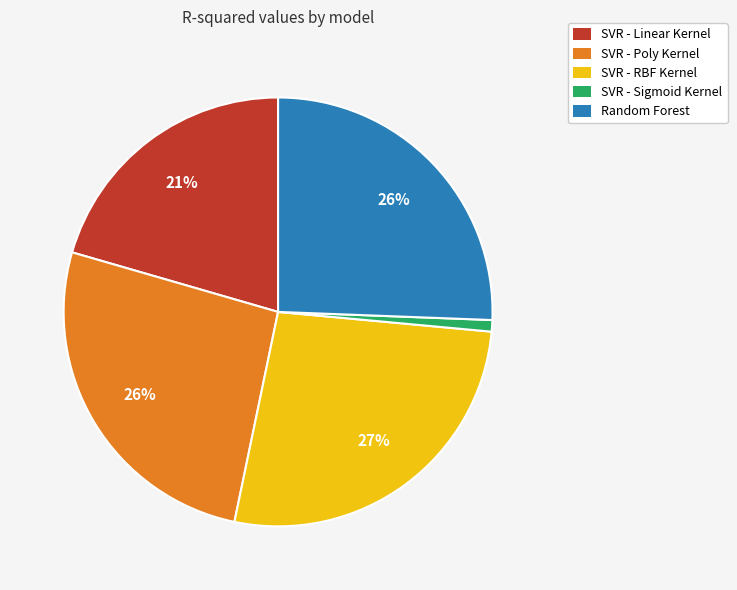

How many segments does this pie chart have?

5